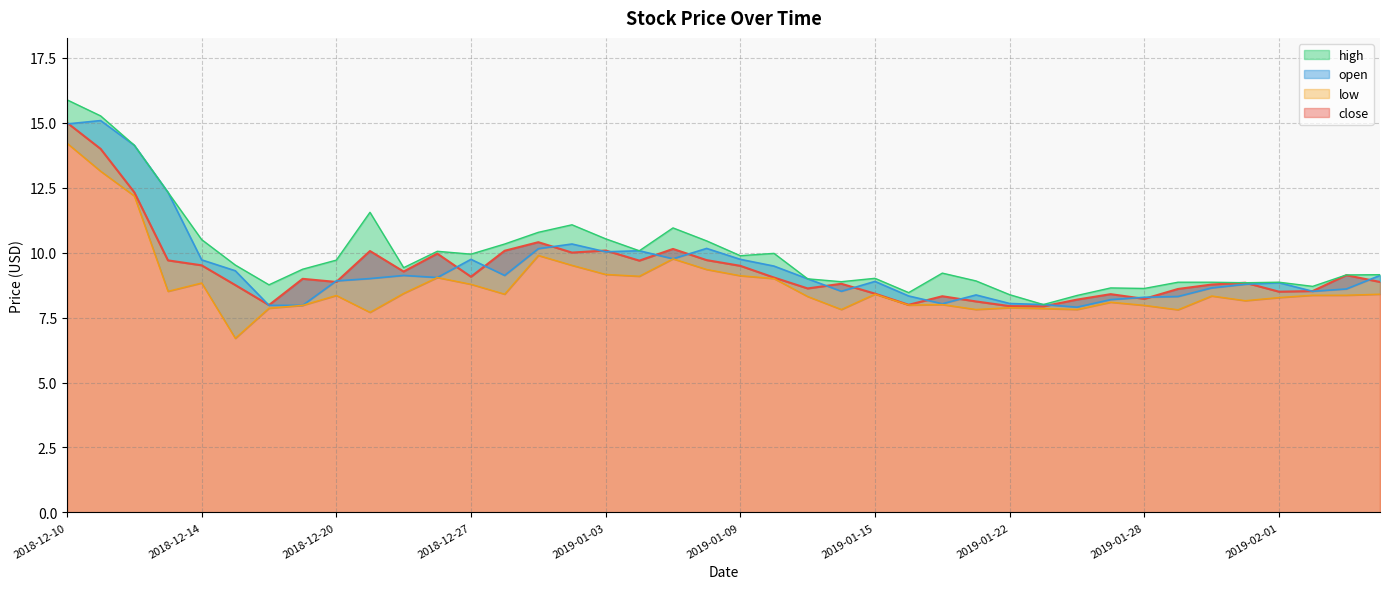

True or false: low has a value of 12.1 at 2019-01-11.

False